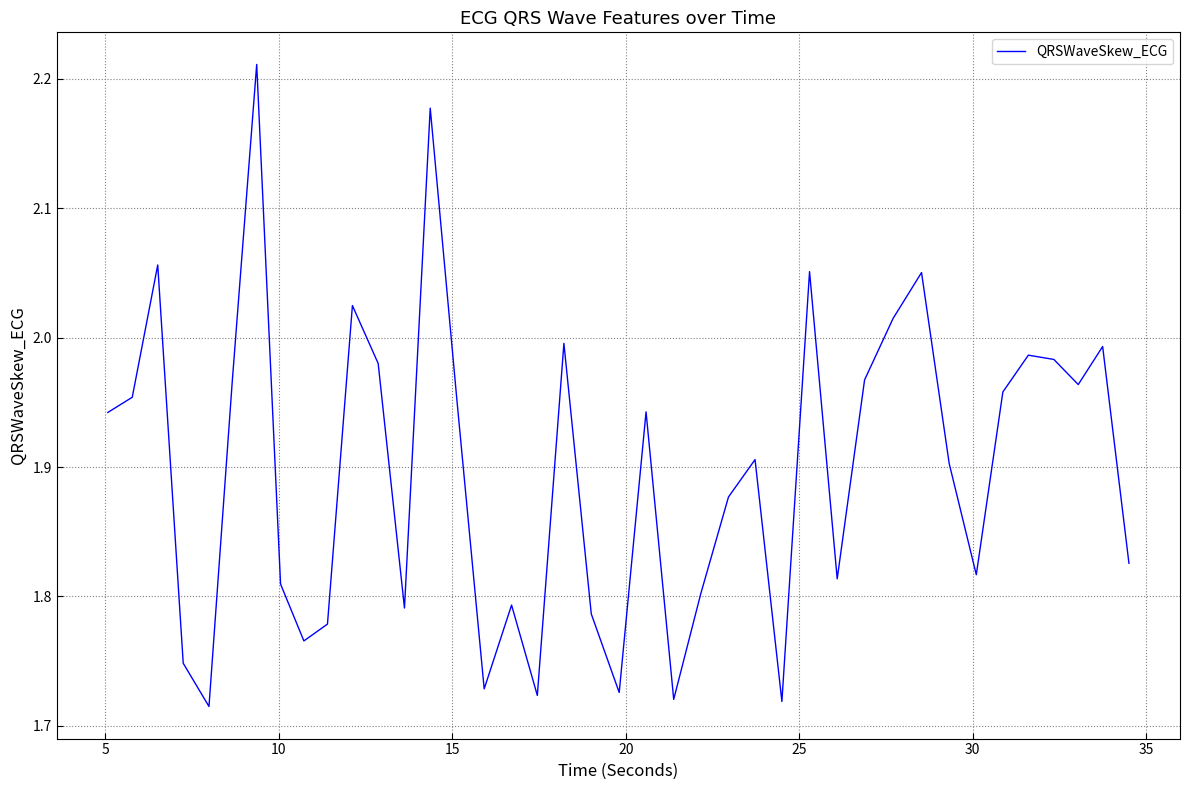

What is the difference between the maximum and minimum values?

0.5